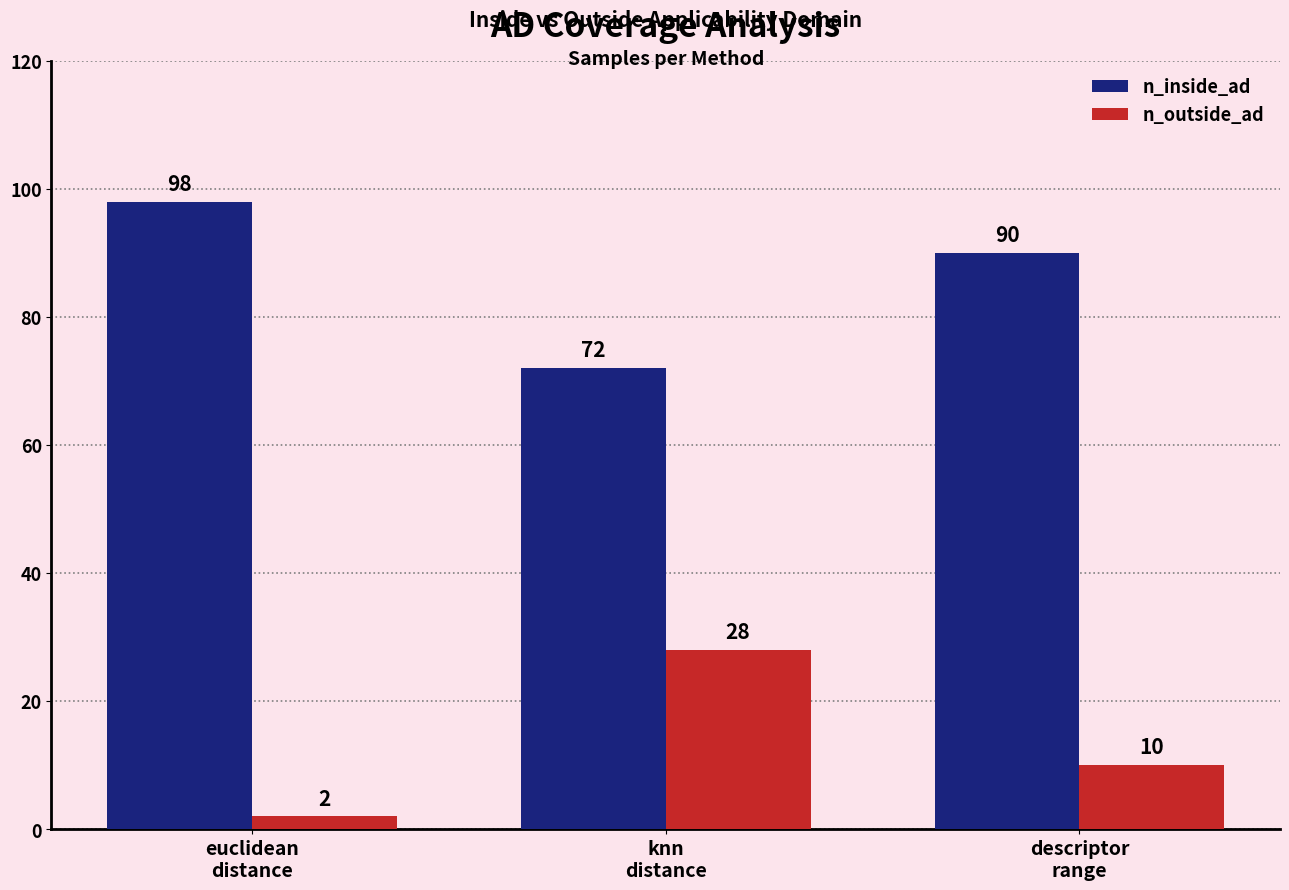

Does the chart contain stacked bars?

No